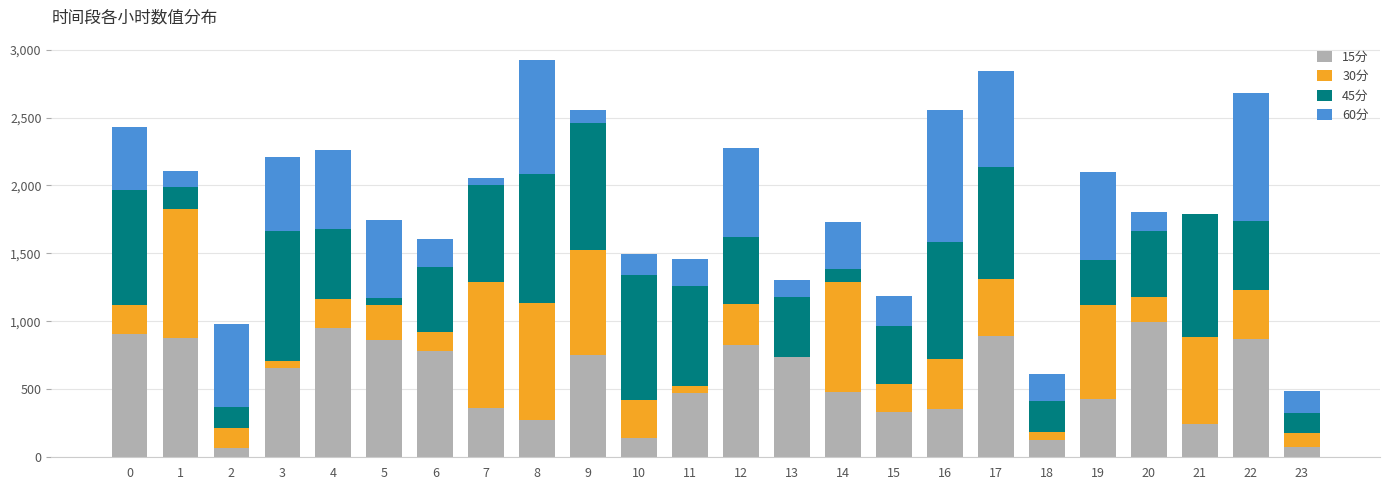

What is the total value across all series at 16?

2557.0